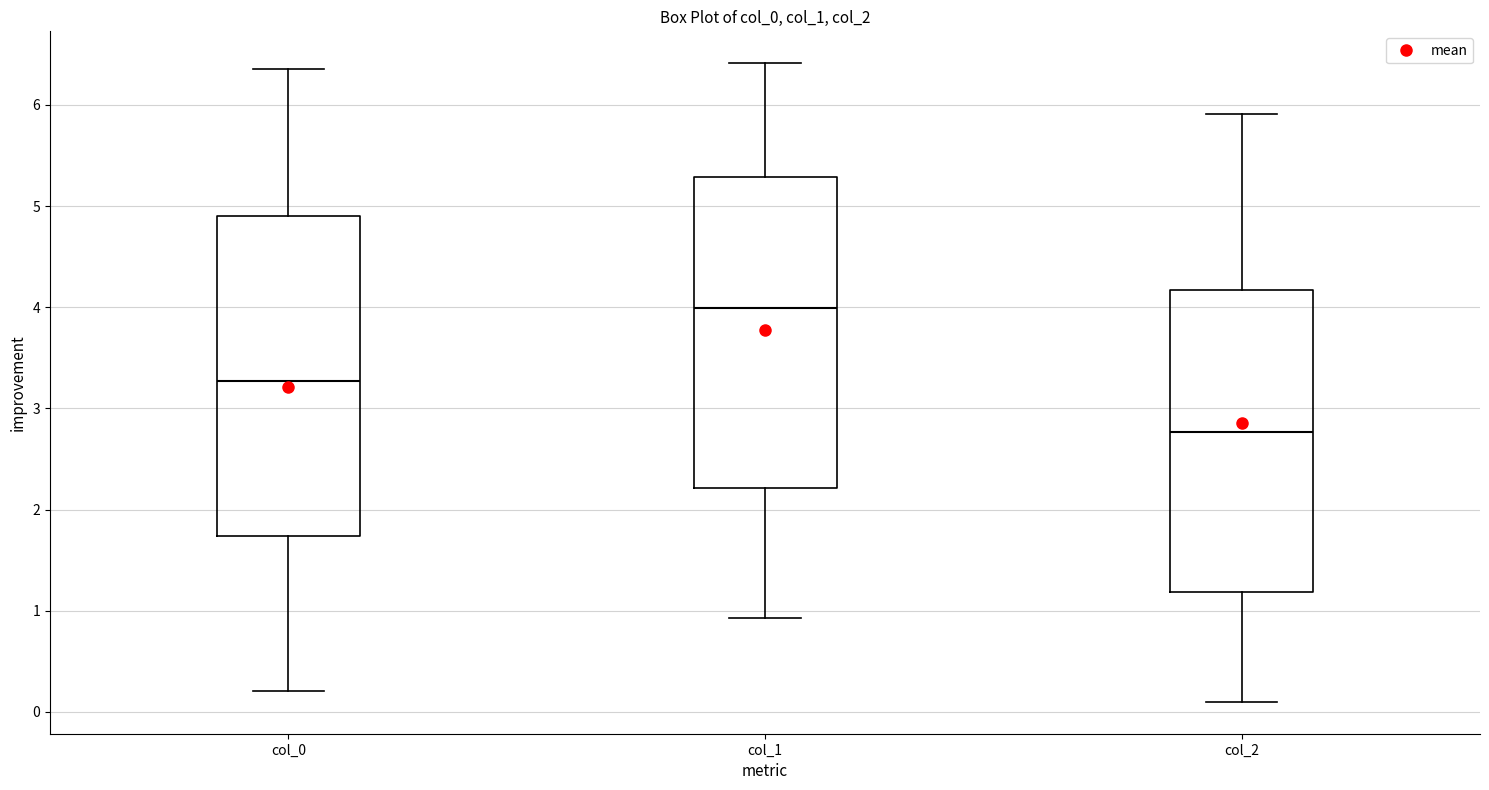

Reading left to right, read every box against the y-axis: the position of its median line, the range the box covers, and the ends of its whiskers. The values are not printed on the chart, so give them approximately, as read against the axis.

col_0: median 3.3, box 1.7 to 4.9, whiskers 0.2 to 6.4
col_1: median 4.0, box 2.2 to 5.3, whiskers 0.9 to 6.4
col_2: median 2.8, box 1.2 to 4.2, whiskers 0.1 to 5.9